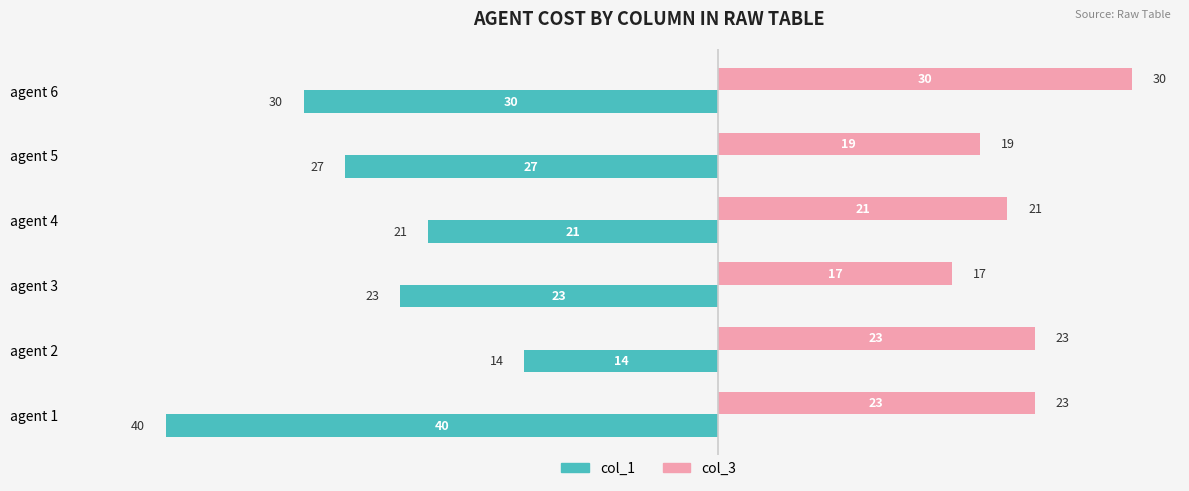

At which label does col_1 reach its minimum?

agent 1